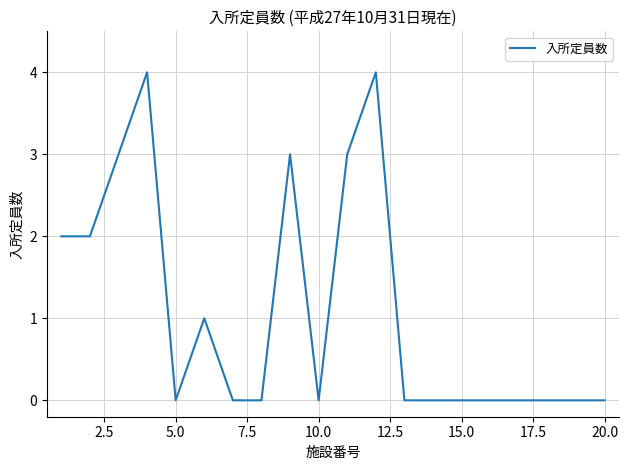

What is the difference between the maximum and minimum values?

4